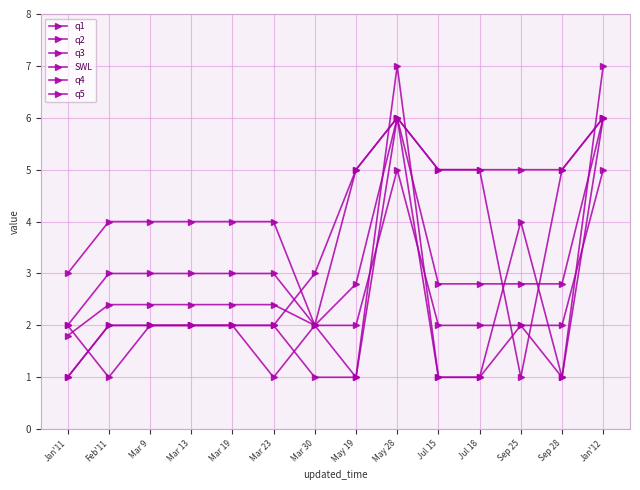

What is the label of the 4th point from the left?

Mar 13